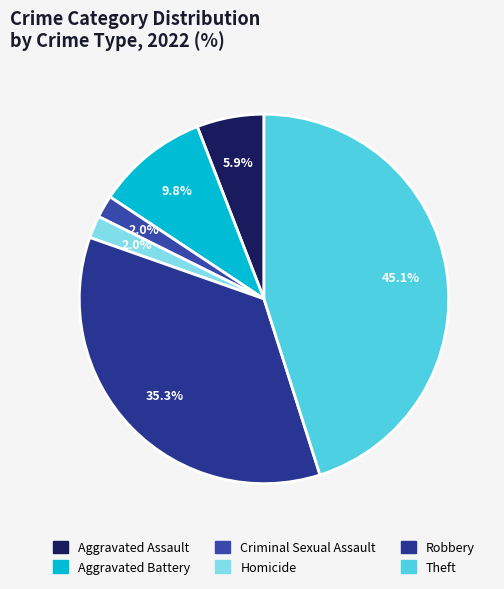

Combined, do Aggravated Assault and Criminal Sexual Assault account for over 50%?

No